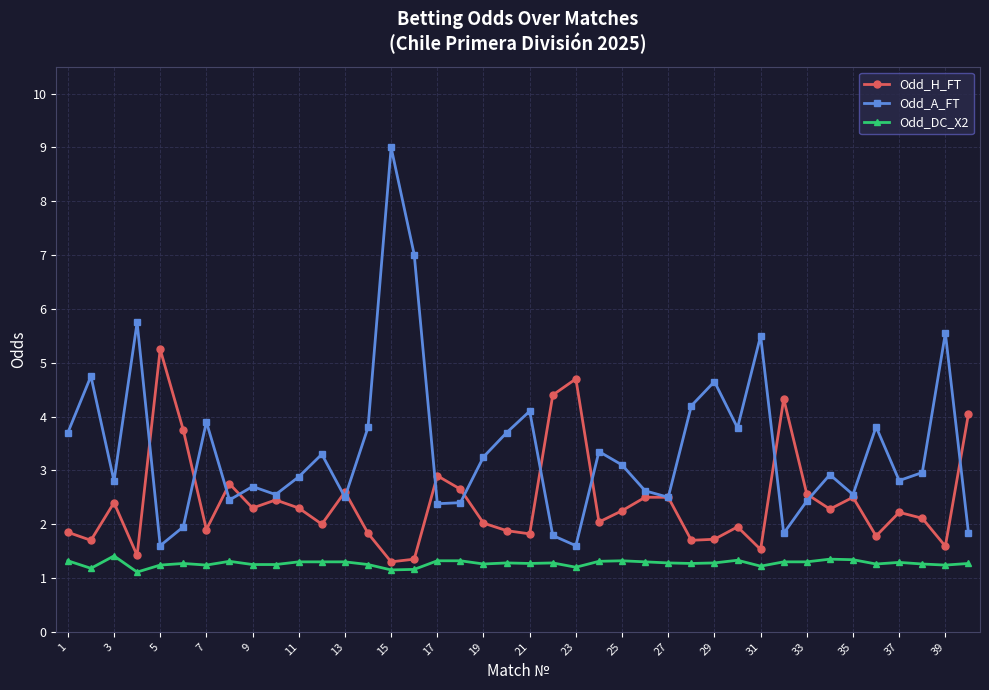

What is the value of the Odd_H_FT point at the 19th from the left?

2.0